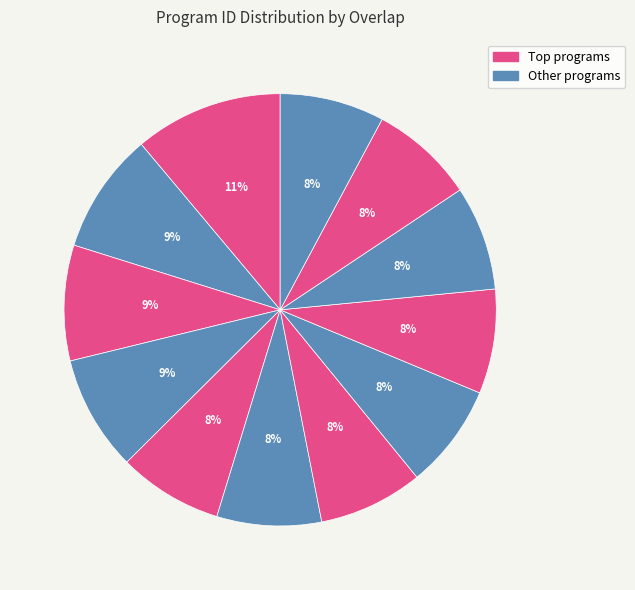

How many slices are in this pie chart?

12